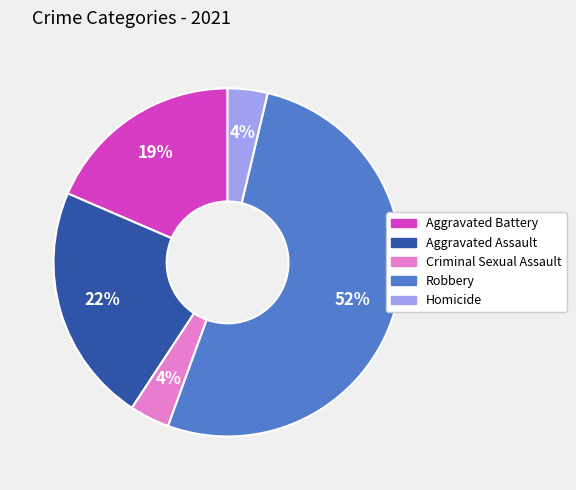

What is the ratio of the value at Aggravated Assault to the value at Robbery?

0.4